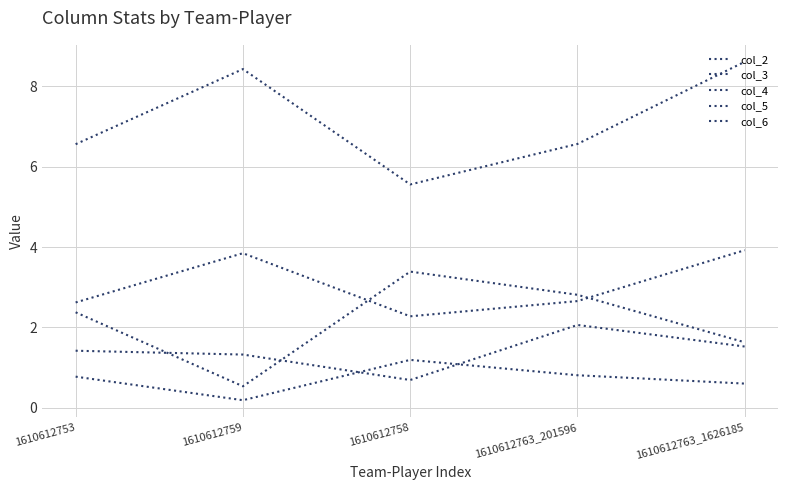

What is the total value across all series at 1610612763_1626185?

16.3